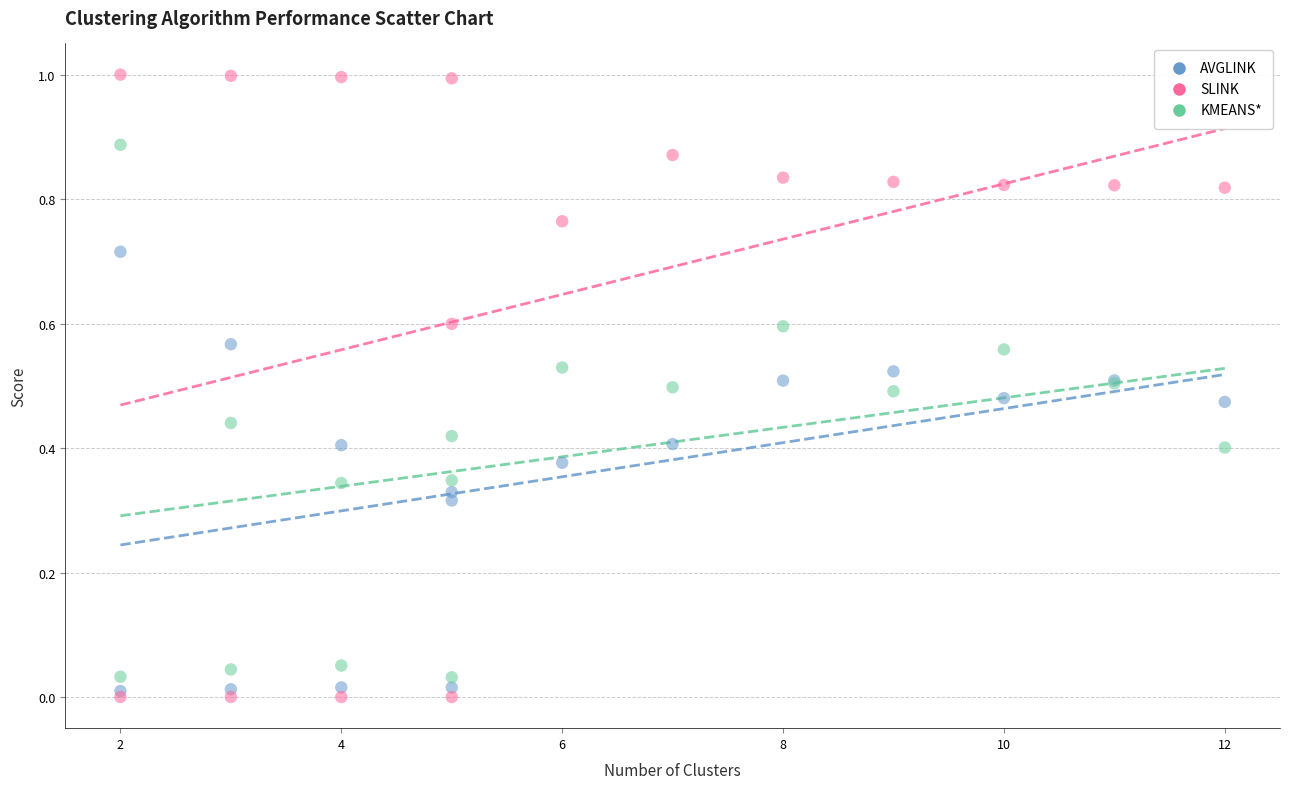

What are all the series names shown in the legend?

AVGLINK, SLINK, KMEANS*